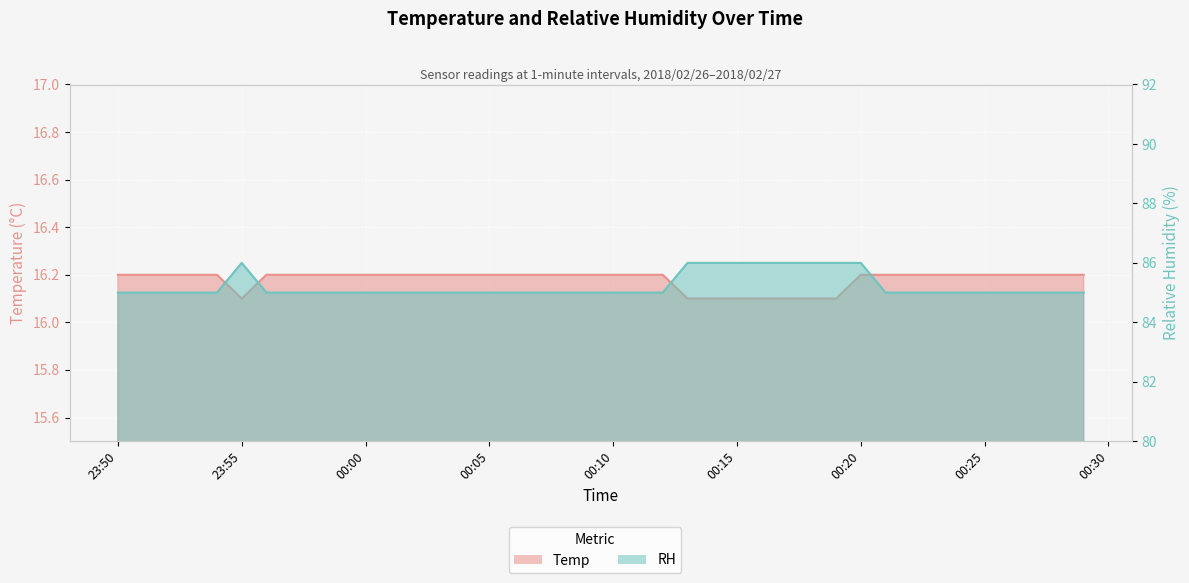

Rank the series at 2018/02/27 0:08 from highest to lowest value.

RH, Temp